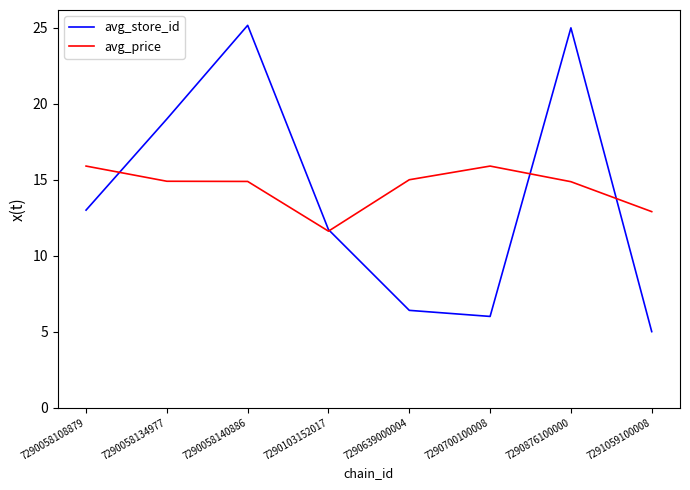

How many lines are shown in the chart?

2